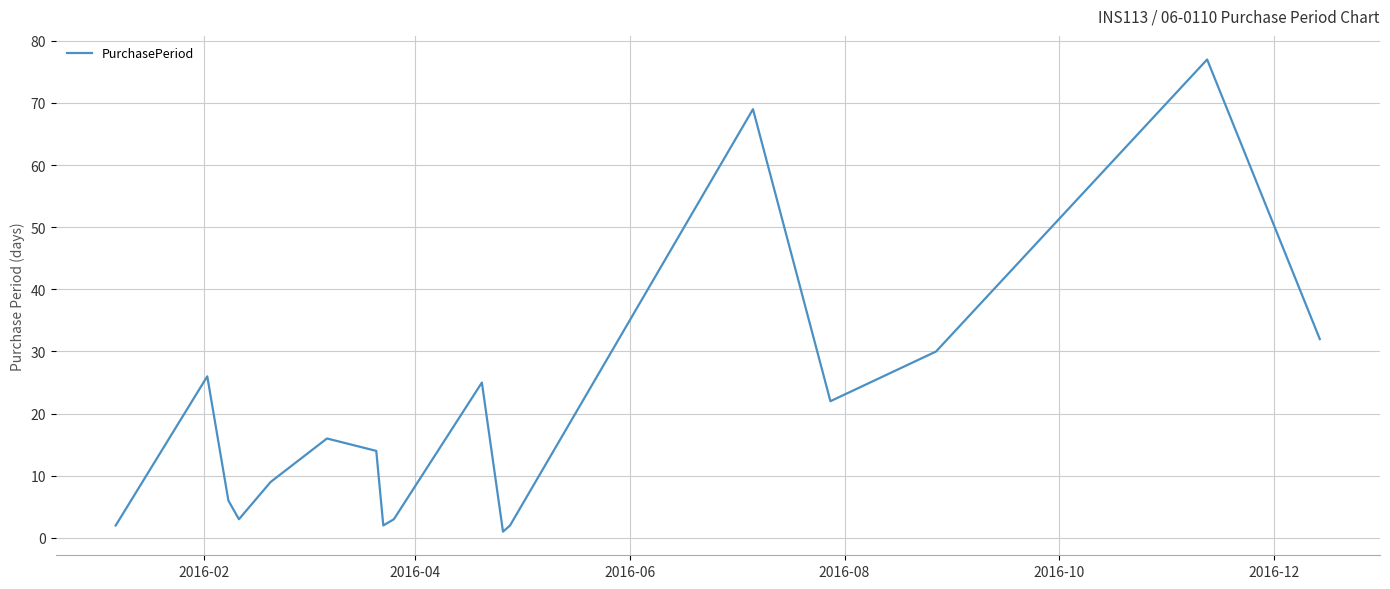

What is the smallest value displayed?

1